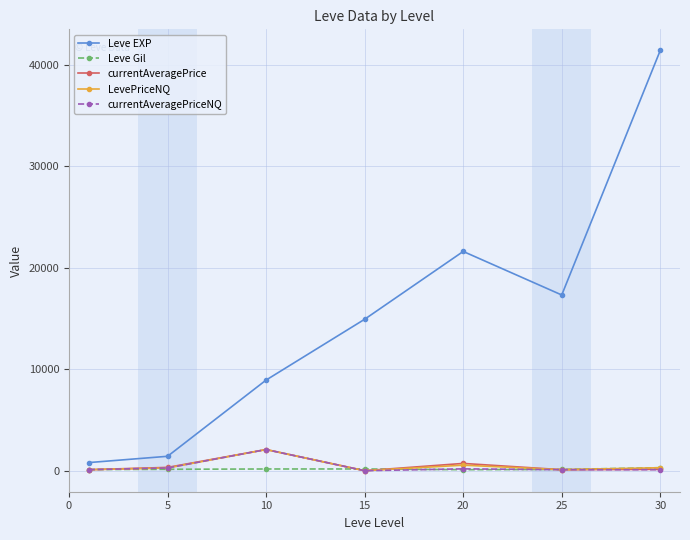

What is the highest value of the Leve EXP series?

41410.0